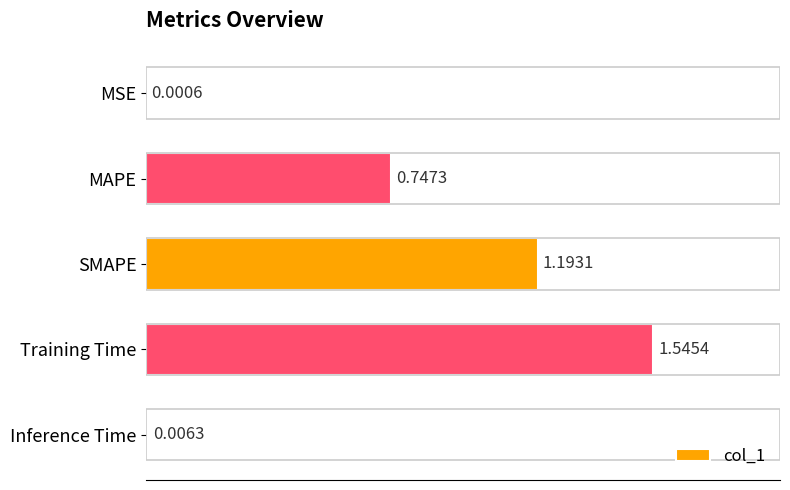

What is the sum of all values?

3.5